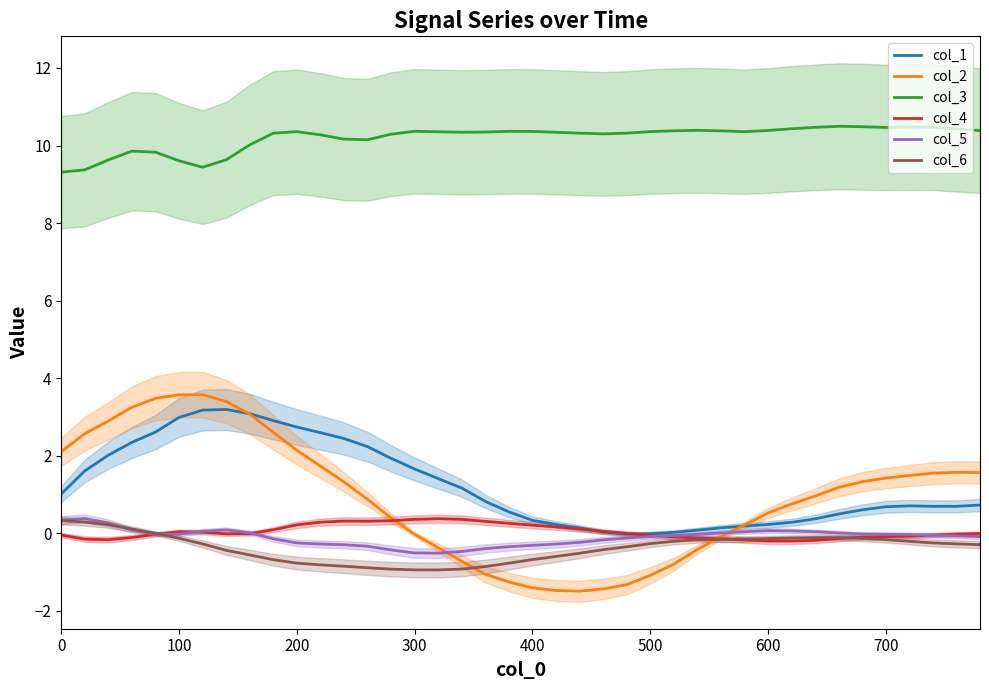

How many times do col_6 and col_5 cross each other?

2